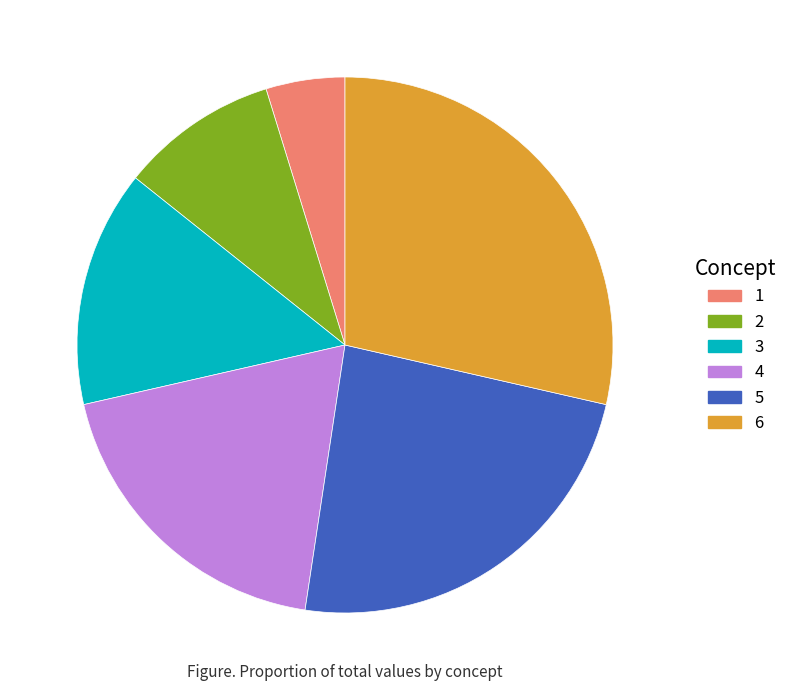

Do 6 and 5 together represent more than half of the pie?

Yes